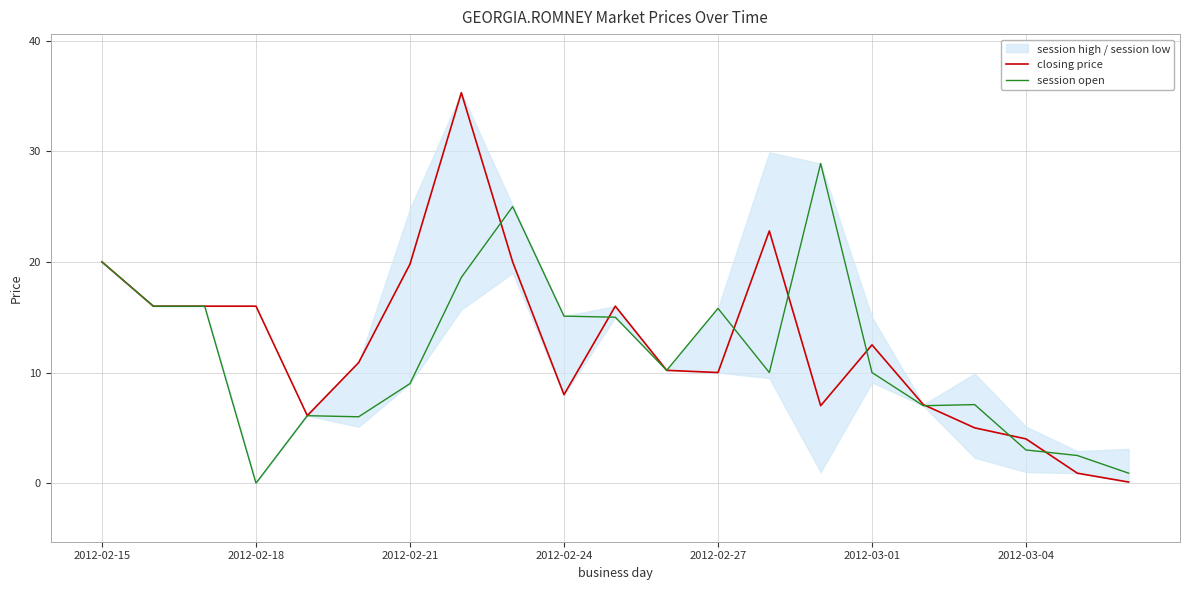

Reading left to right, what are all the values shown in this chart?

closing price: 20.0	16.0	16.0	16.0	6.1	10.9	19.8	35.3	20.0	8.0	16.0	10.2	10.0	22.8	7.0	12.5	7.1	5.0	4.0	0.9	0.1
session open: 20.0	16.0	16.0	0.0	6.1	6.0	9.0	18.6	25.0	15.1	15.0	10.2	15.8	10.0	28.9	10.0	7.0	7.1	3.0	2.5	0.9